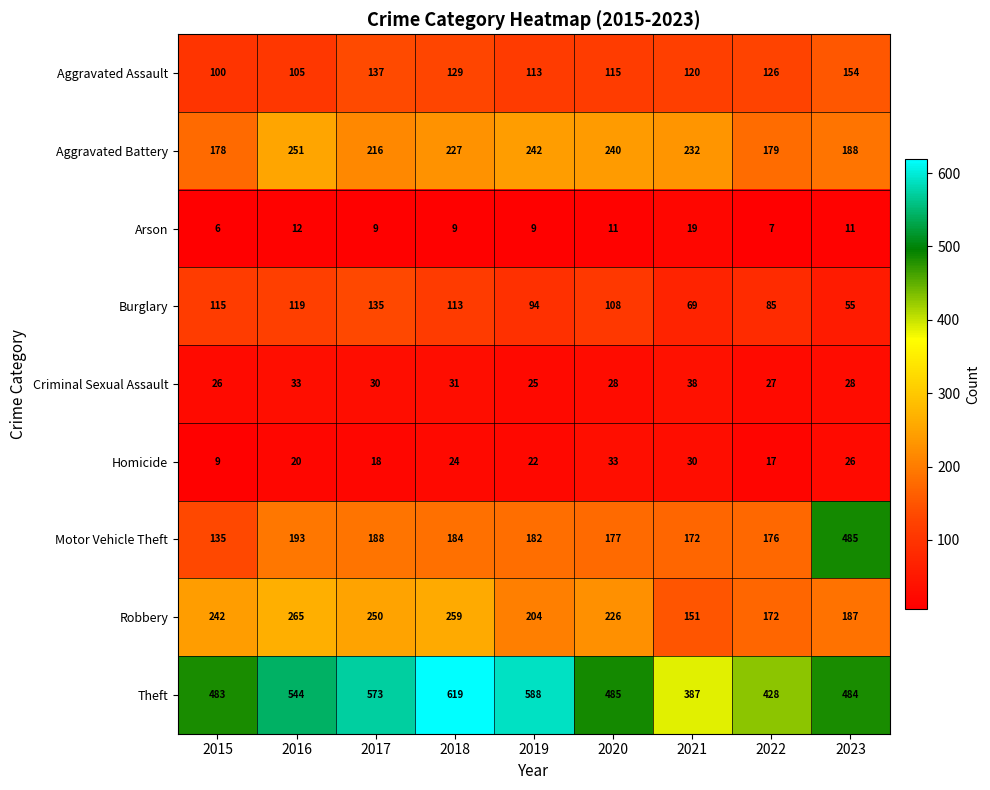

At which category is the sum across all series the highest?

2023